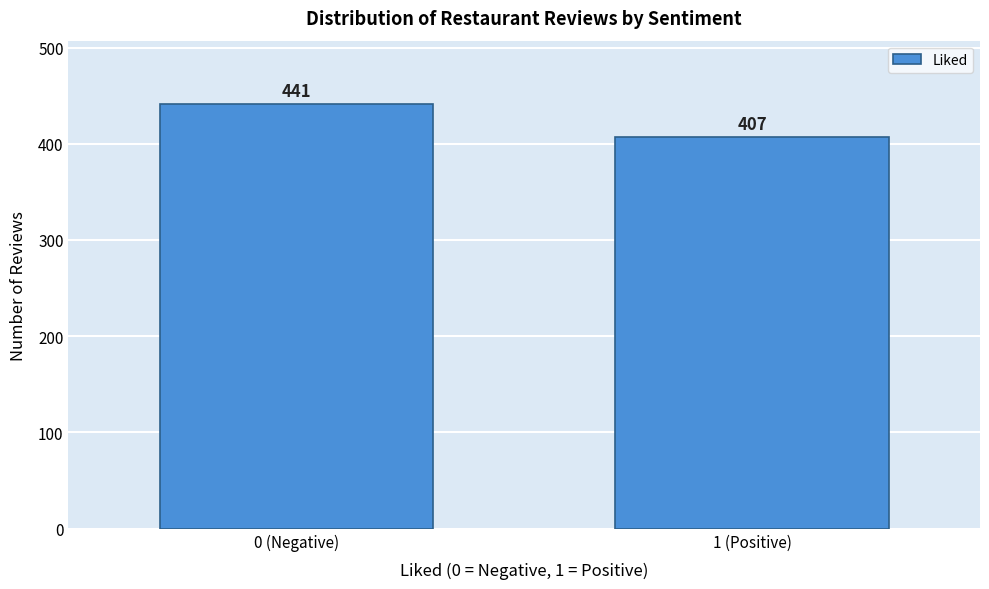

Reading left to right, extract all data points from this chart.

0 (Negative)=441	1 (Positive)=407